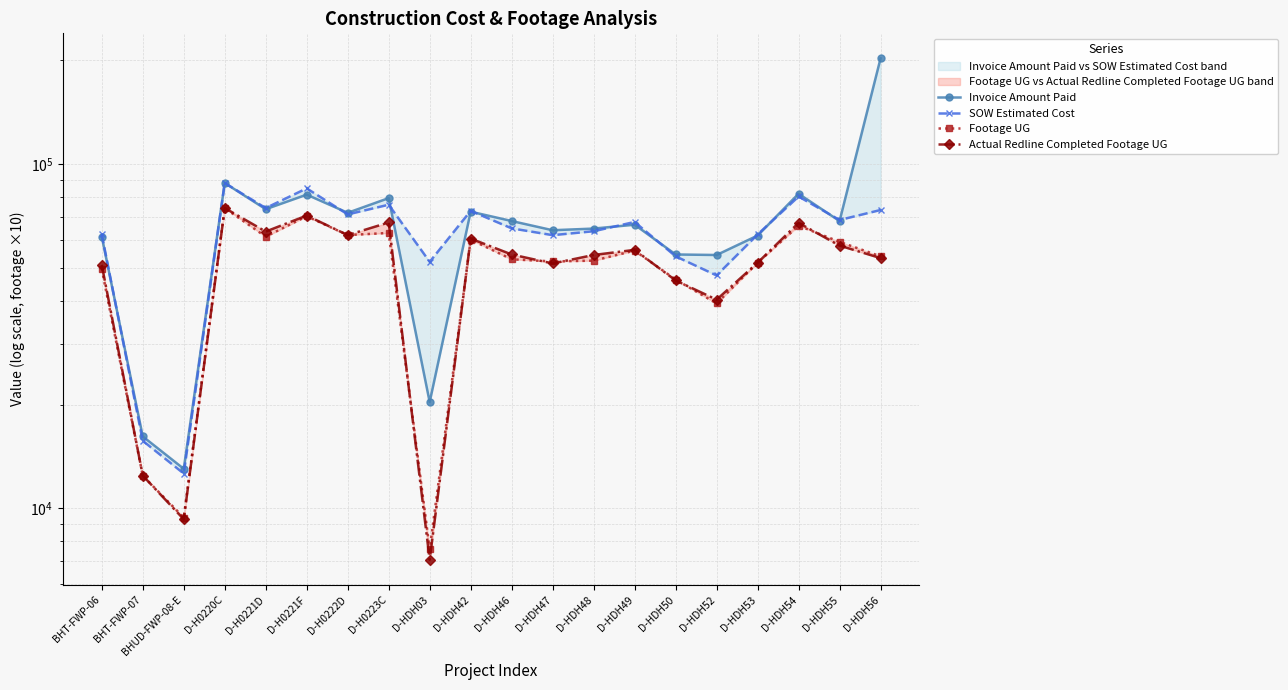

Does the chart have visible grid lines?

Yes